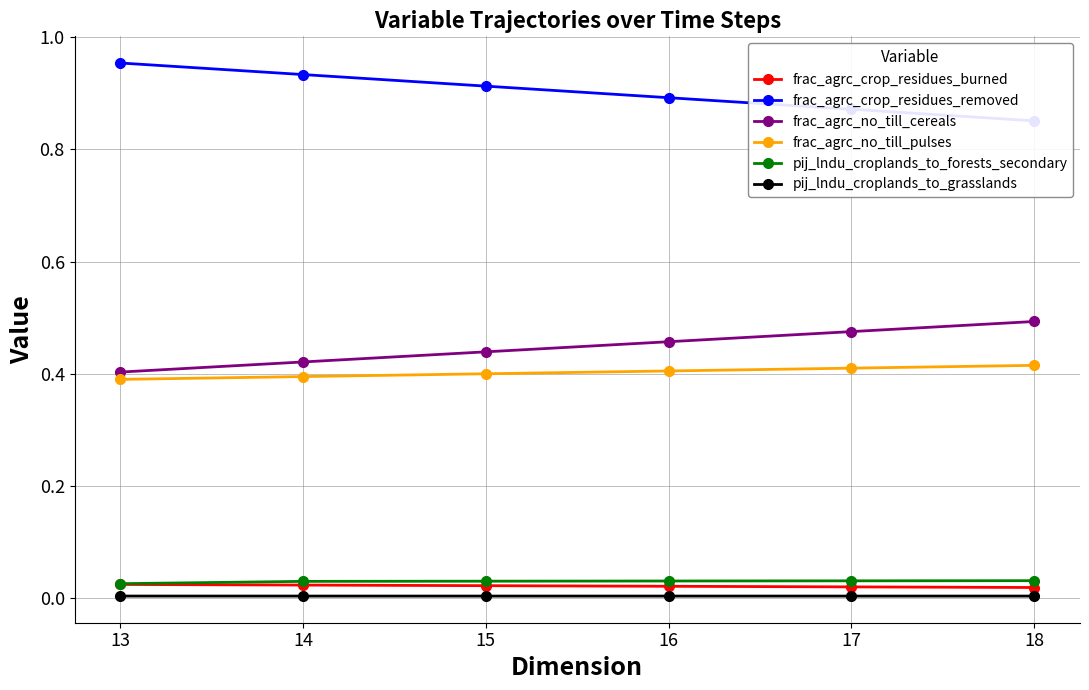

True or false: pij_lndu_croplands_to_forests_secondary and frac_agrc_no_till_cereals intersect in this chart.

False